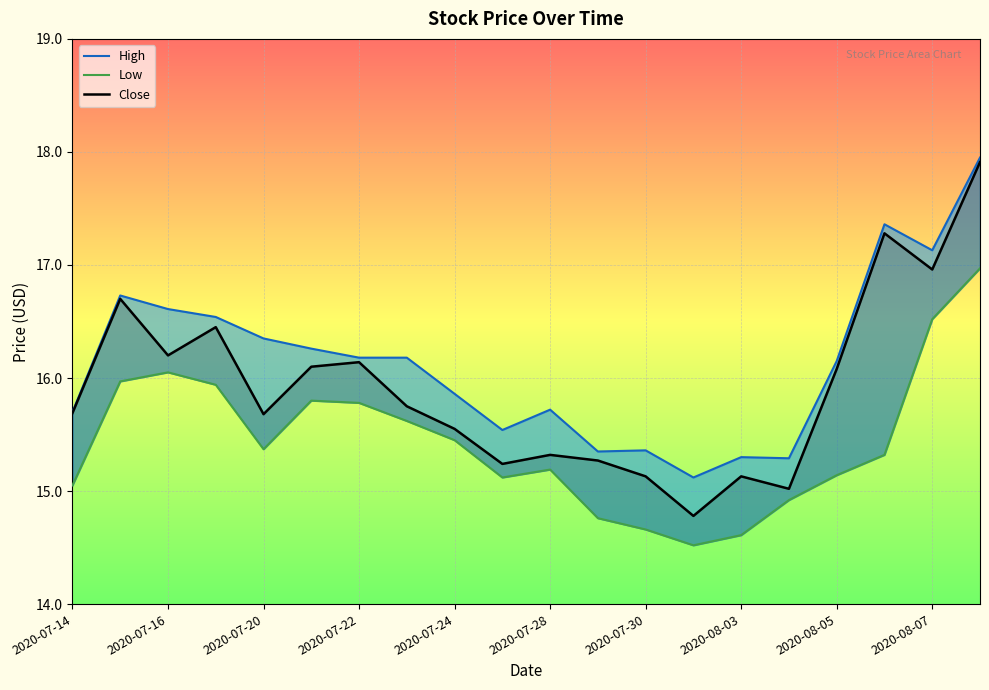

True or false: Close has more than 0 interior local peaks.

True